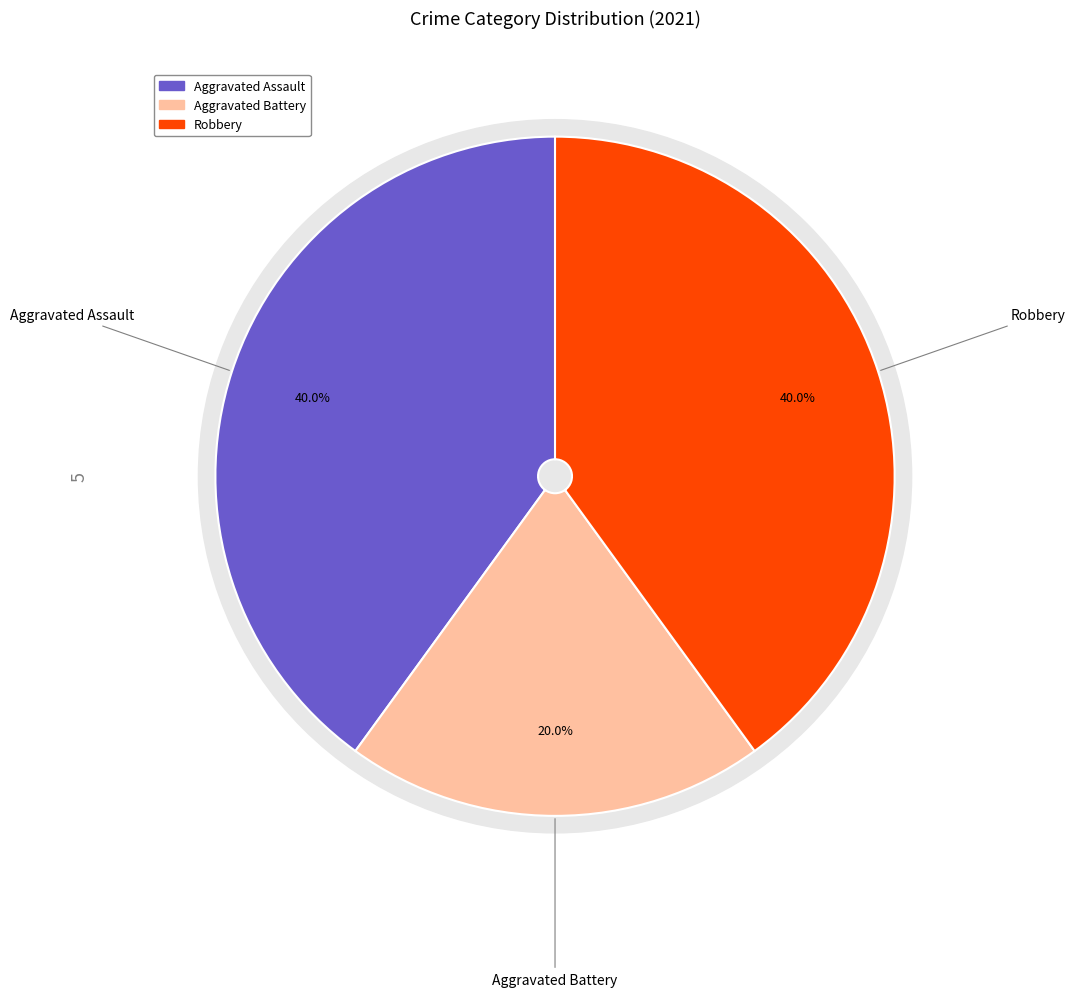

How many segments does this pie chart have?

3